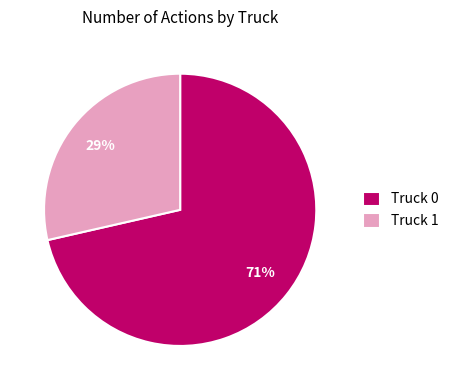

What is the majority slice?

Truck 0